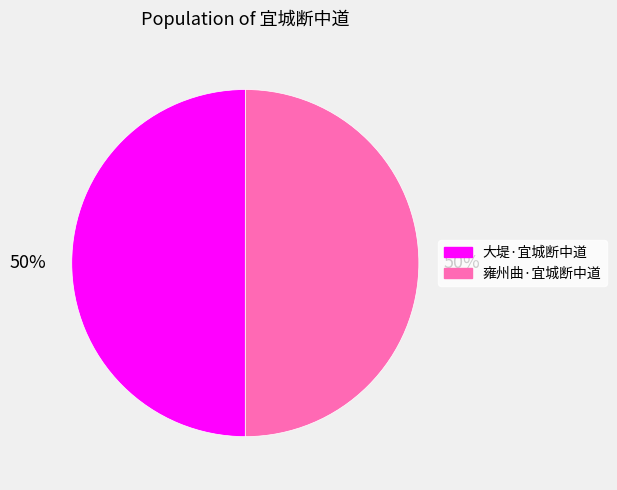

True or false: 大堤·宜城断中道 accounts for 39% of the total.

False